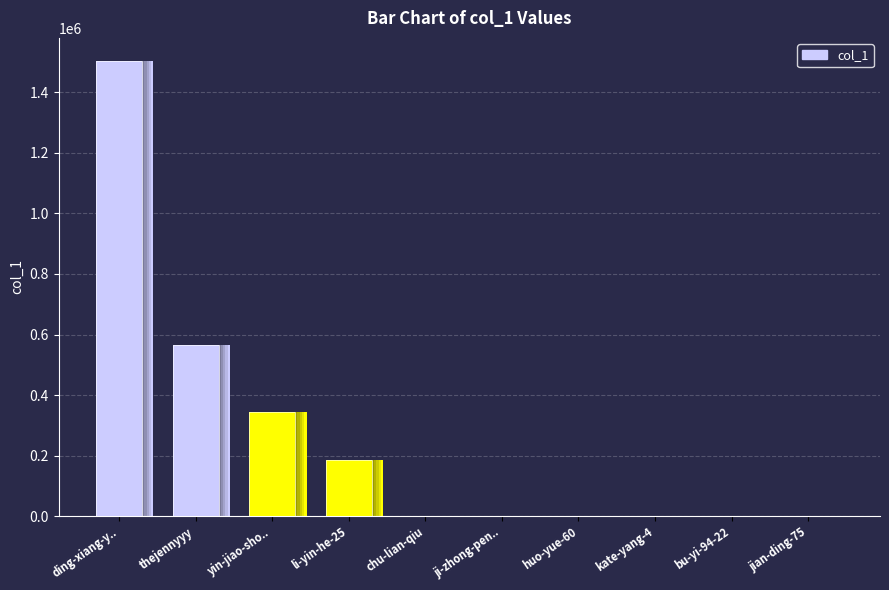

What is the change in value from li-yin-he-25 to ji-zhong-pen..?

-186247